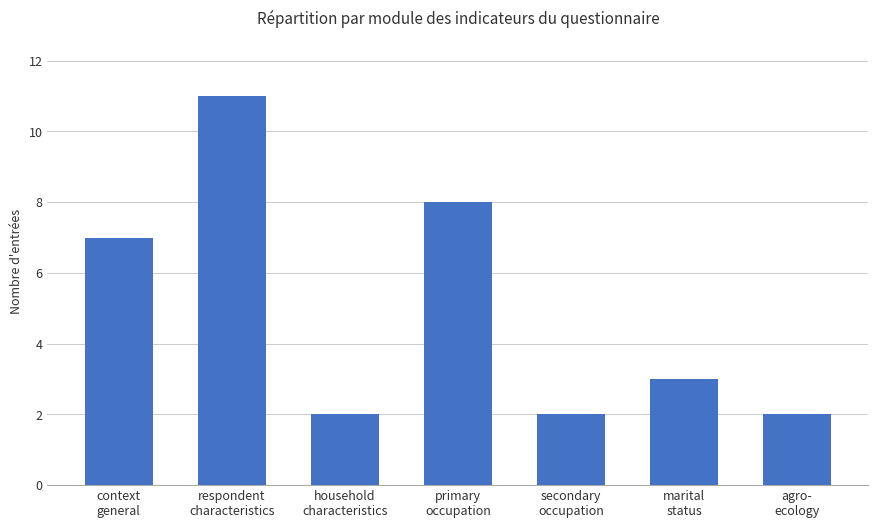

What is the greatest value displayed?

11